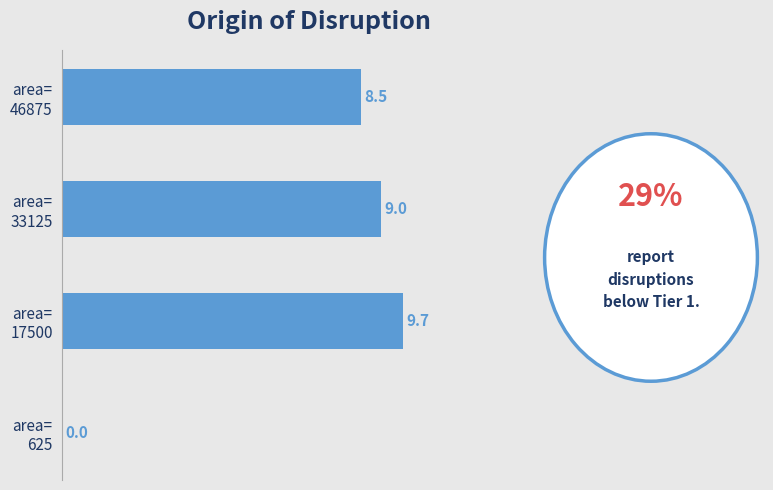

What is the greatest value displayed?

9.7